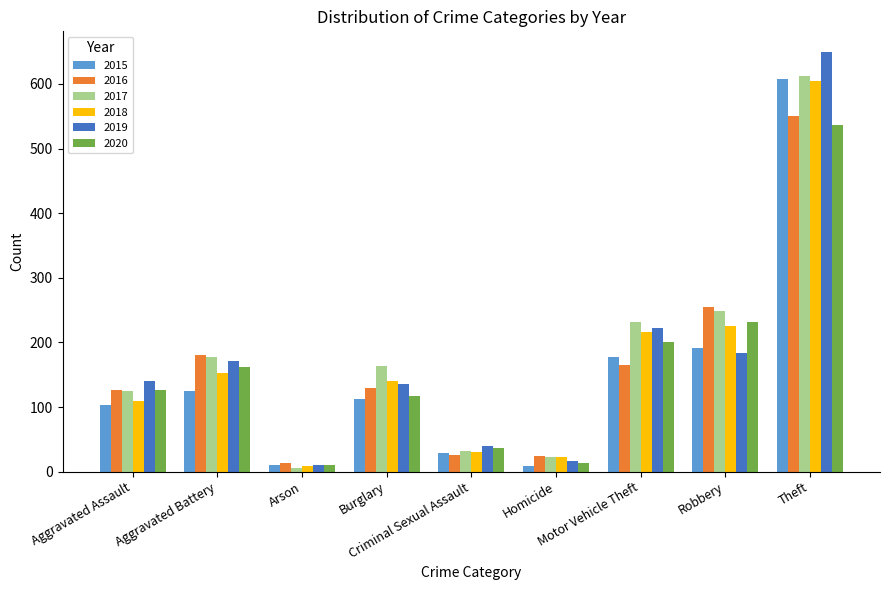

What is the highest value of the 2018 series?

605